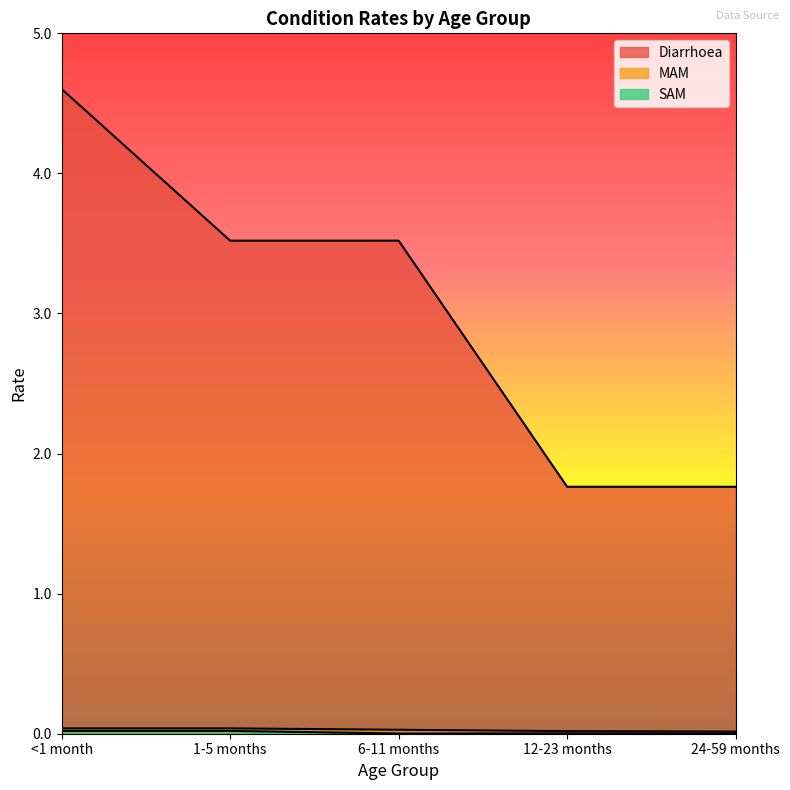

Is the value of Diarrhoea at 1-5 months greater than the value of SAM at 6-11 months?

Yes